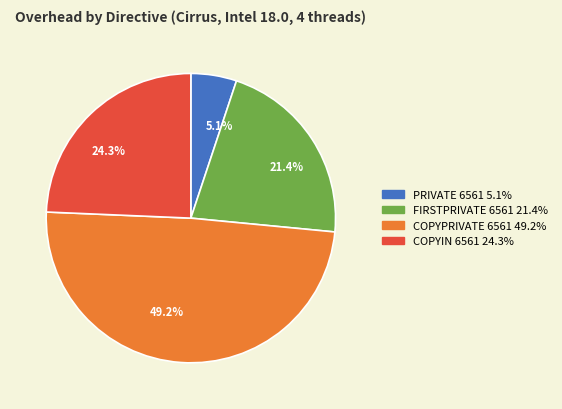

Is the sum of COPYIN 6561 and FIRSTPRIVATE 6561 greater than half?

No